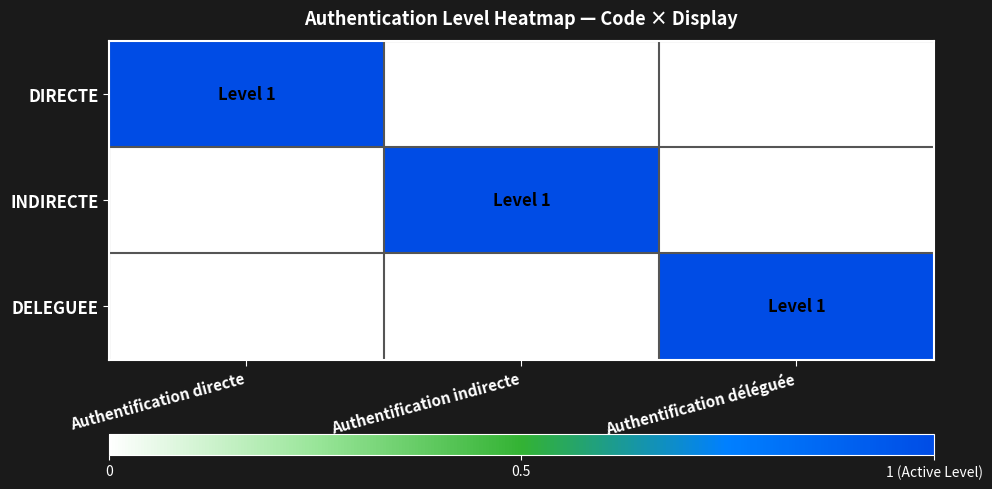

What is the spread (max minus min) of values at Authentification directe?

1